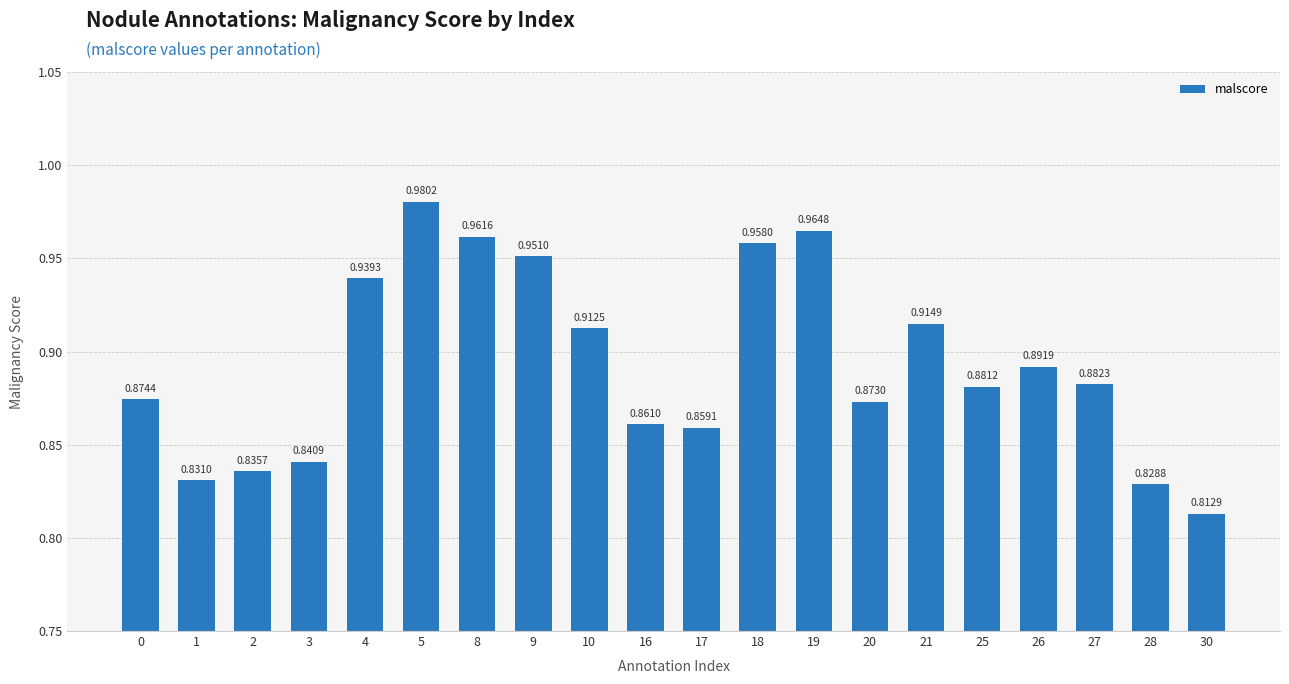

Between 8 and 4, which is larger?

8